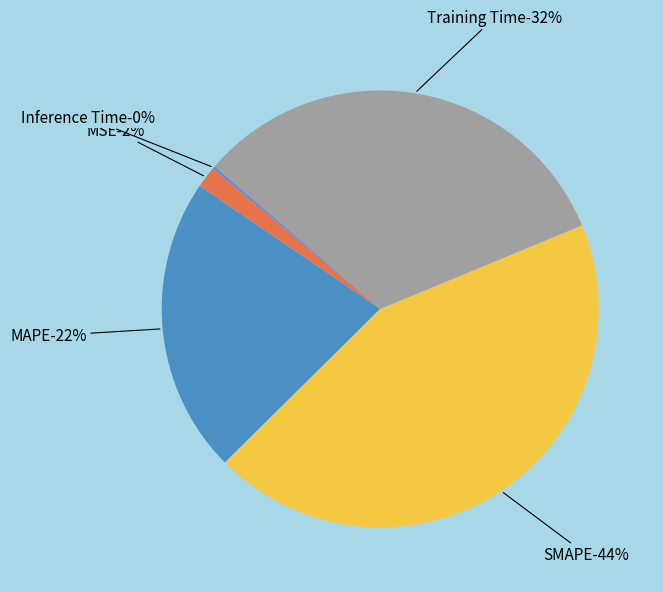

Which category has the smallest portion of the pie?

Inference Time